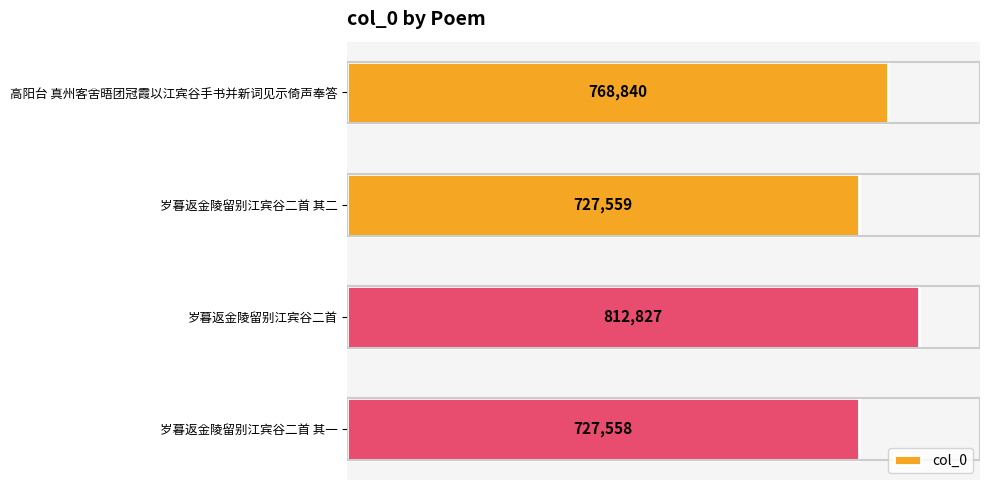

What is the value of the 2nd bar from the top?

727559